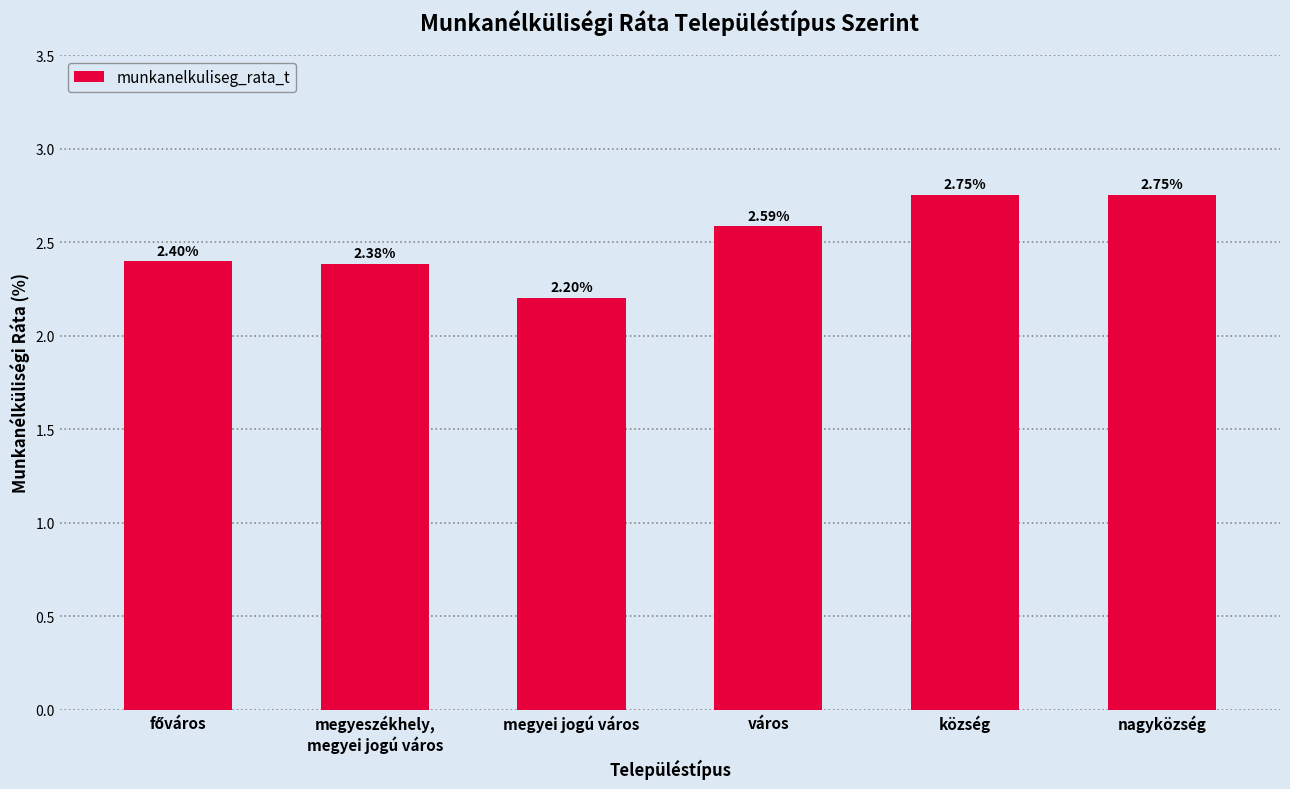

What is the change in value from megyei jogú város to város?

+0.4